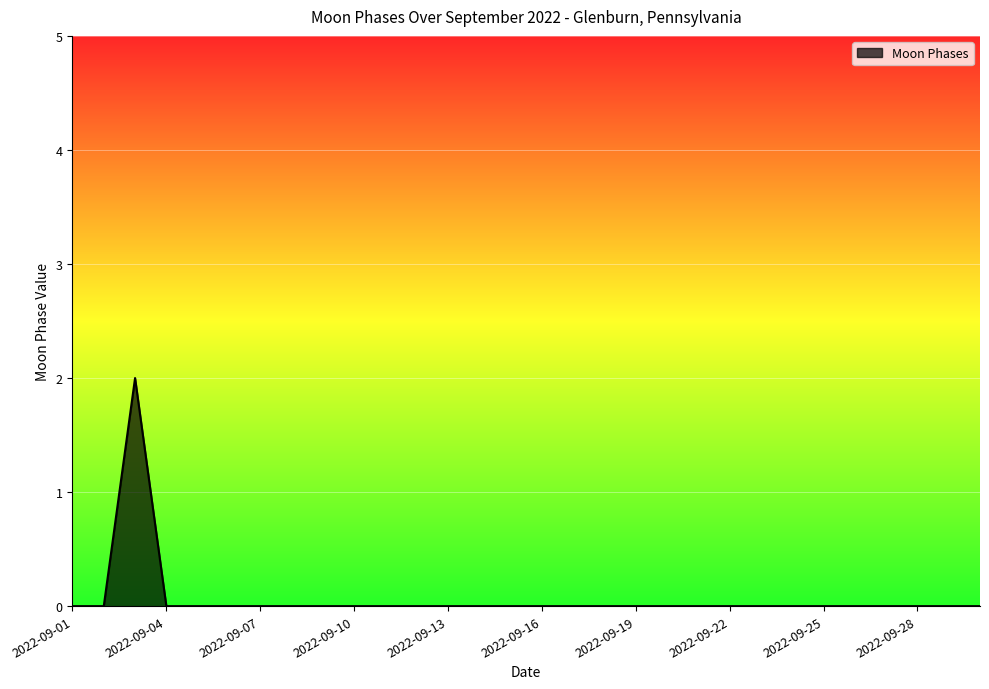

What is the difference between the maximum and minimum values?

2